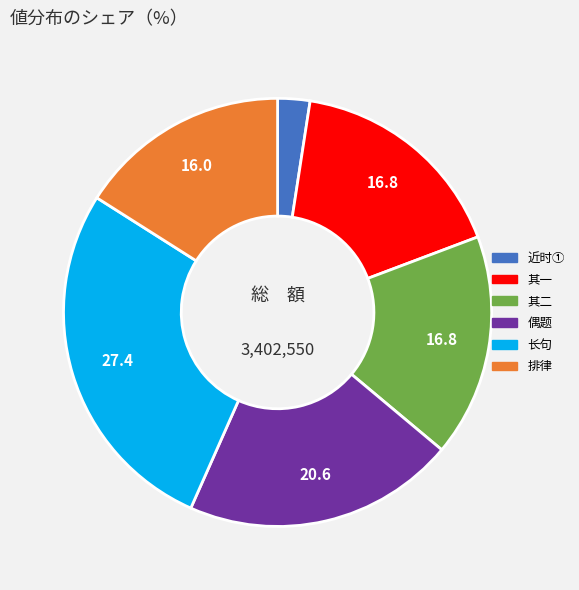

Does any single category account for the majority?

No